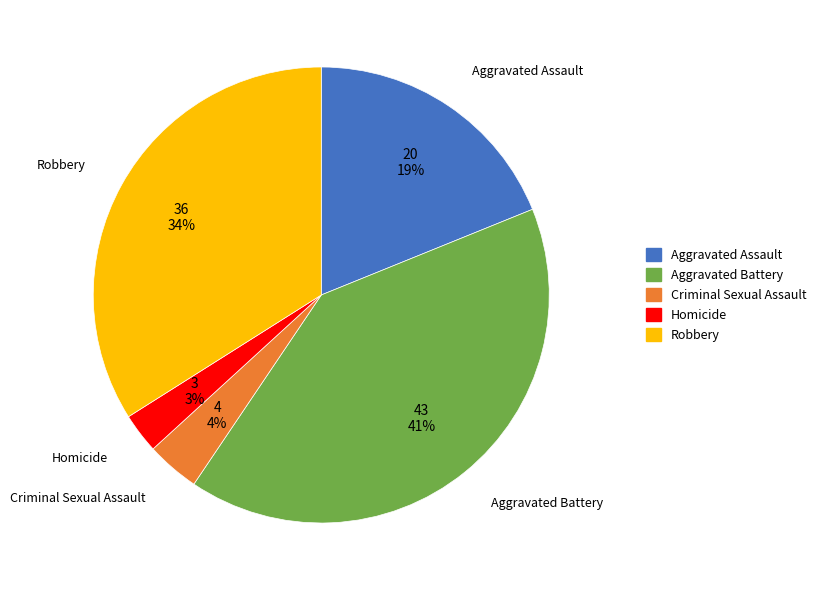

Combined, do Aggravated Assault and Robbery account for over 50%?

Yes